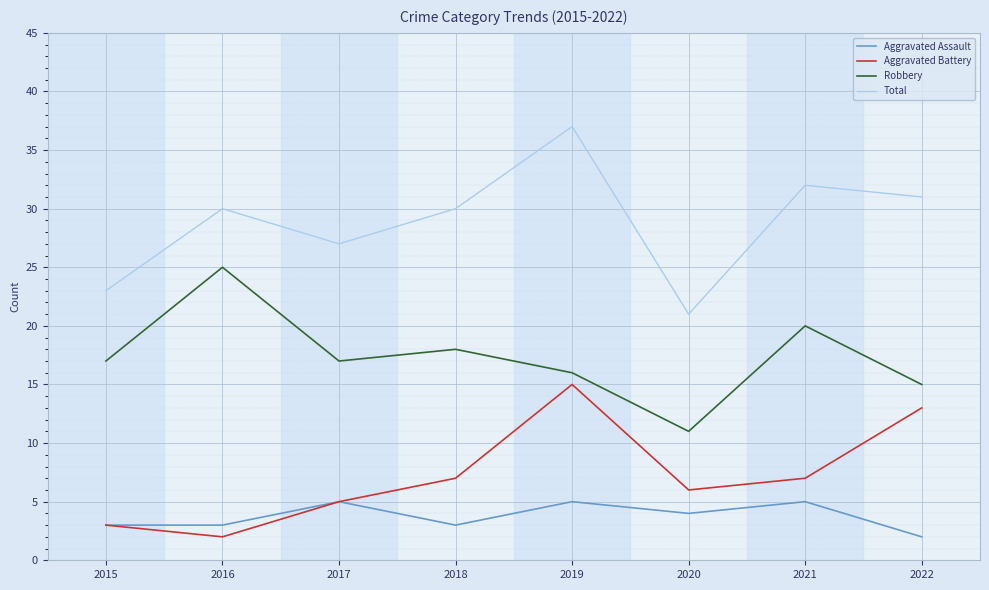

The Robbery series shows 11 at 2020. True or false?

True